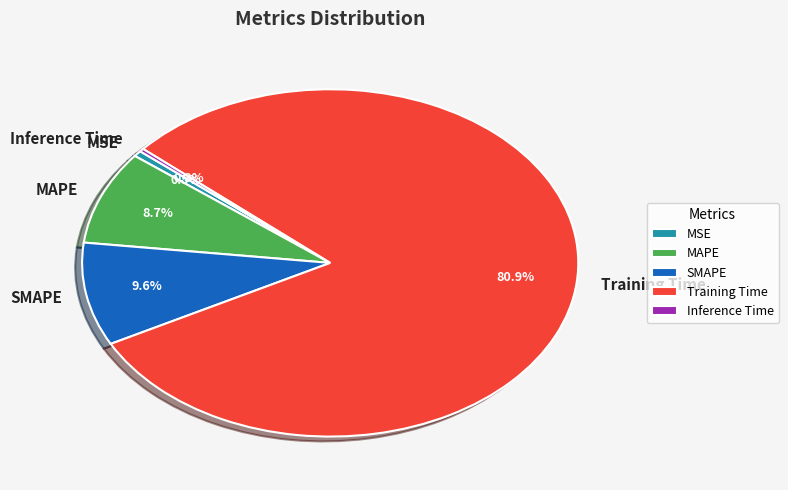

Combined, do MAPE and SMAPE account for over 50%?

No